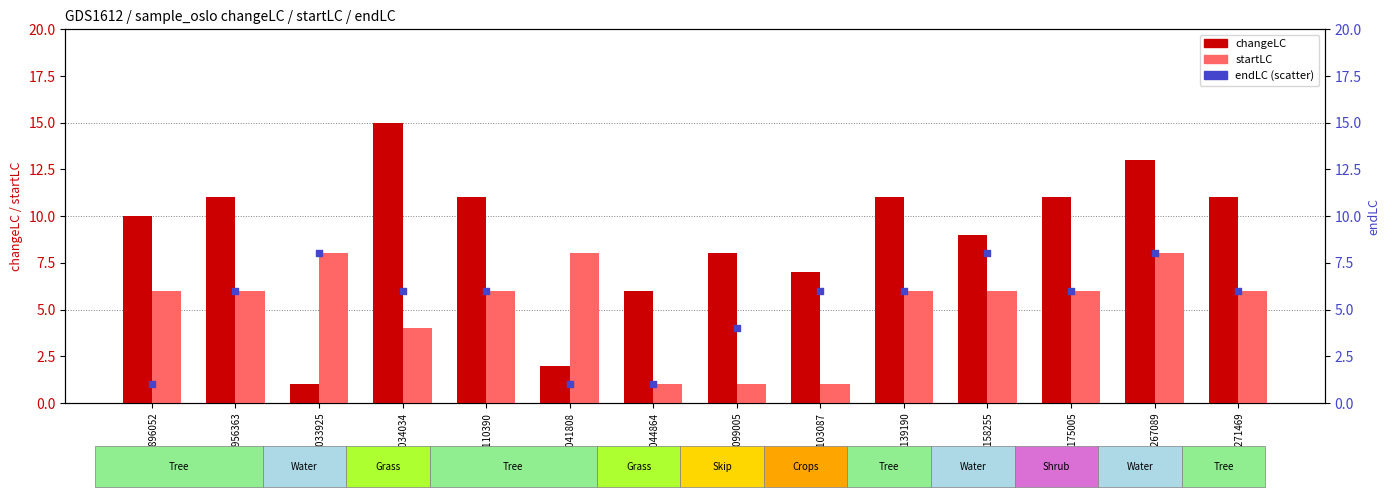

At which category is the sum across all series the highest?

id_11267089